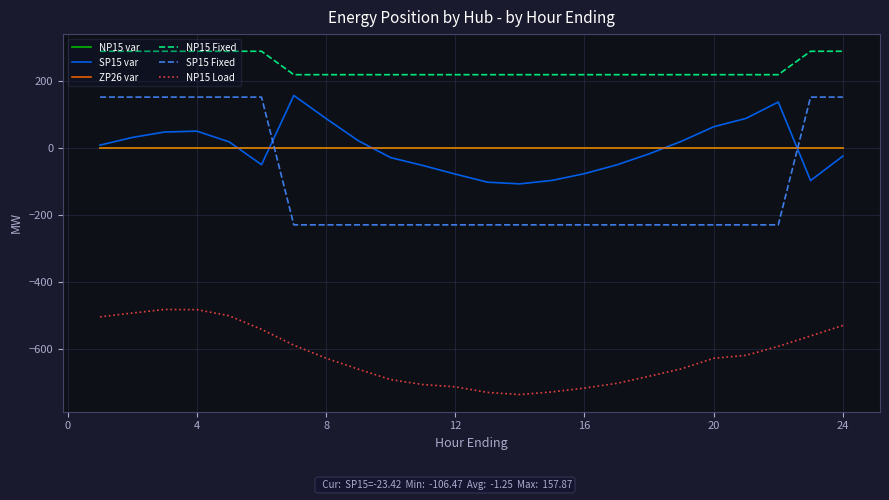

Which series has the largest total across all categories?

NP15 Fixed